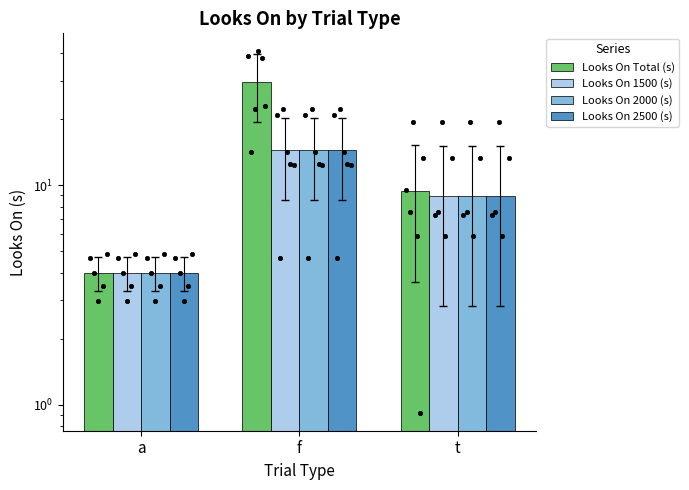

What are all the series names shown in the legend?

Looks On Total (s), Looks On 1500 (s), Looks On 2000 (s), Looks On 2500 (s)